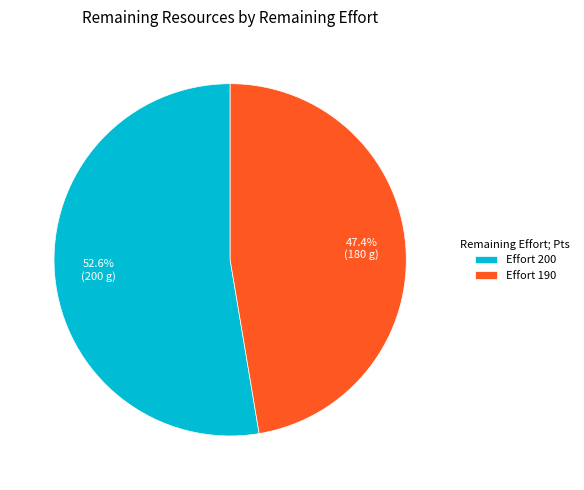

Which has a higher value, Effort 200 or Effort 190?

Effort 200